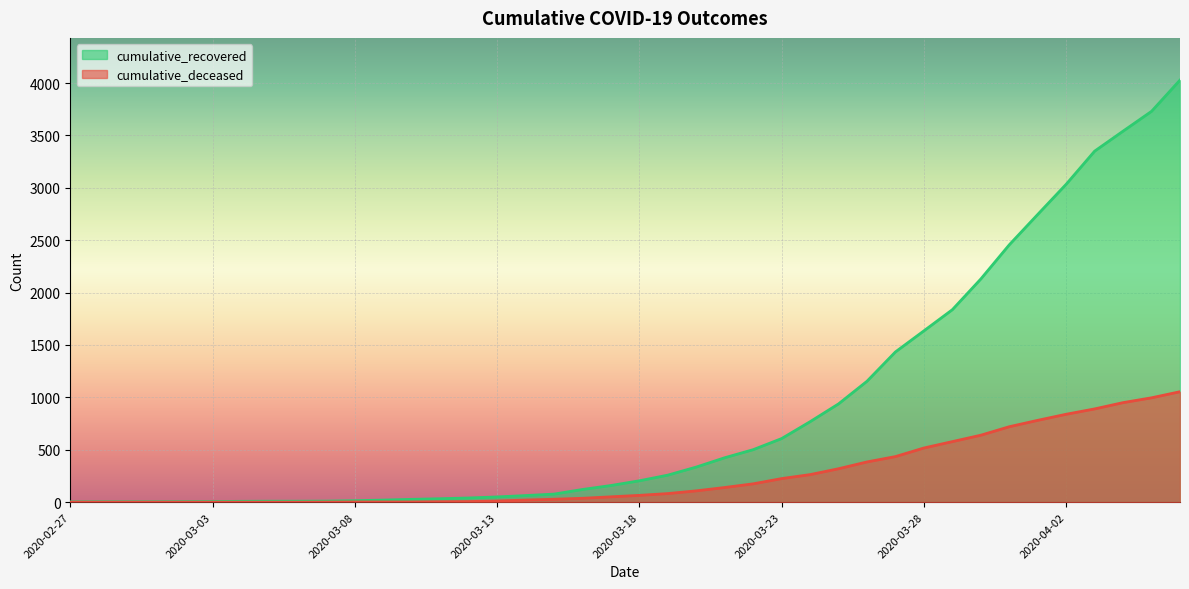

What is the spread (max minus min) of values at 2020-04-04?

2591